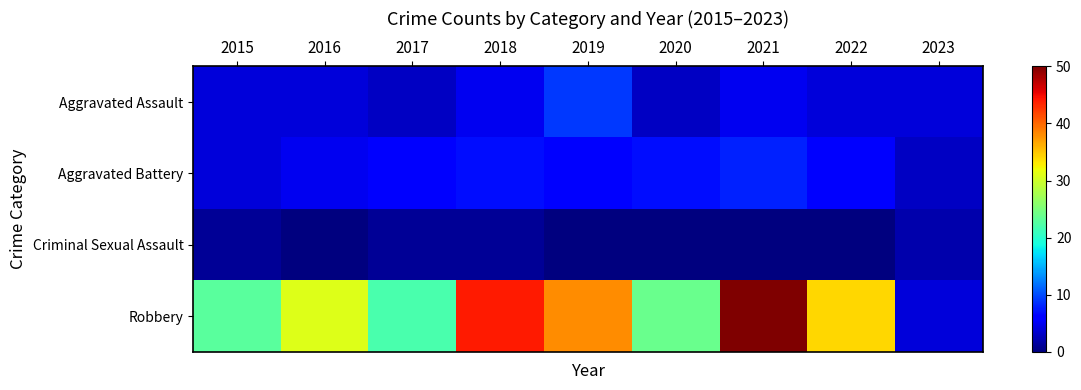

Reading right to left, transcribe all the data shown in this chart.

Aggravated Assault: 2023=4	2022=4	2021=5	2020=3	2019=9	2018=5	2017=3	2016=4	2015=4
Aggravated Battery: 2023=3	2022=6	2021=8	2020=7	2019=6	2018=7	2017=6	2016=5	2015=4
Criminal Sexual Assault: 2023=2	2022=0	2021=0	2020=0	2019=0	2018=1	2017=1	2016=0	2015=1
Robbery: 2023=4	2022=34	2021=50	2020=24	2019=38	2018=44	2017=22	2016=31	2015=23